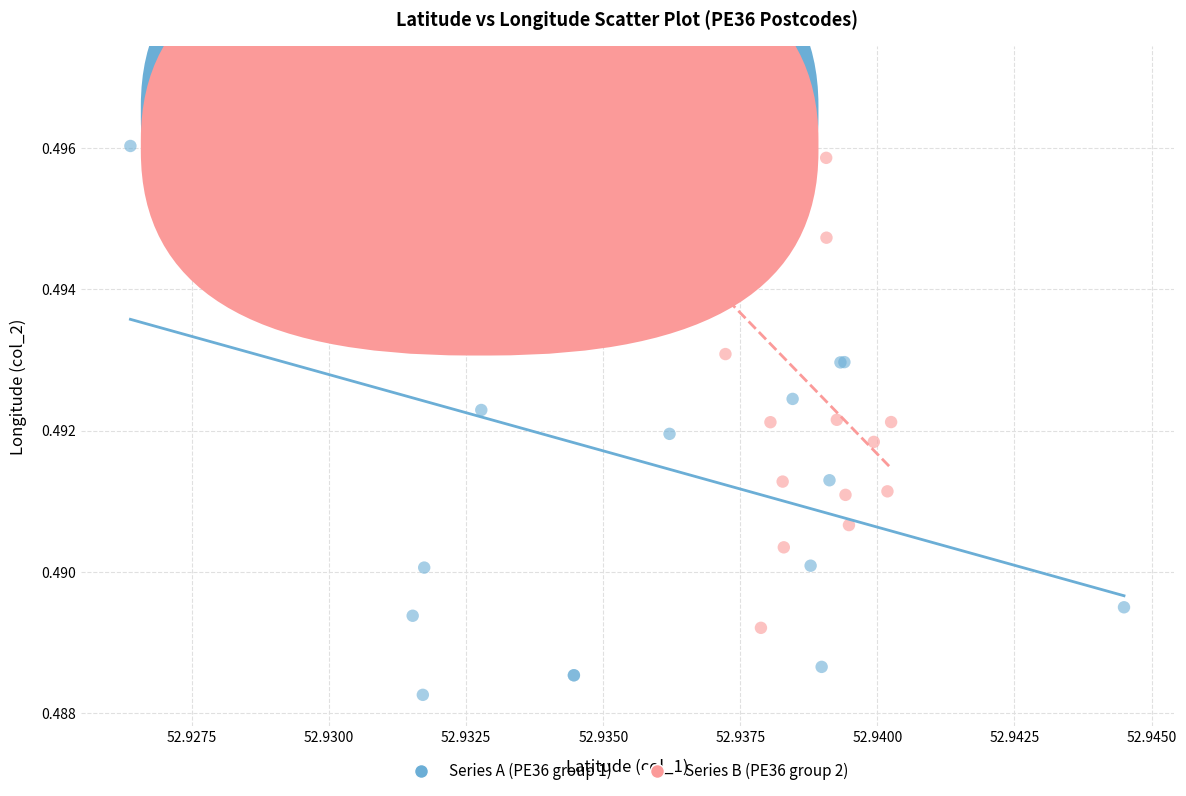

Which series reaches the maximum Y coordinate?

Series B (PE36 group 2)